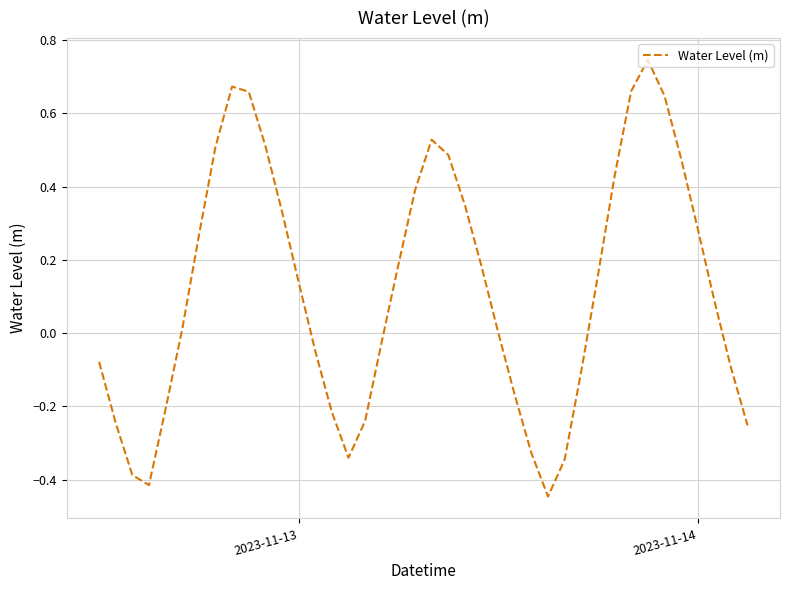

What is the difference between the maximum and minimum values?

1.2